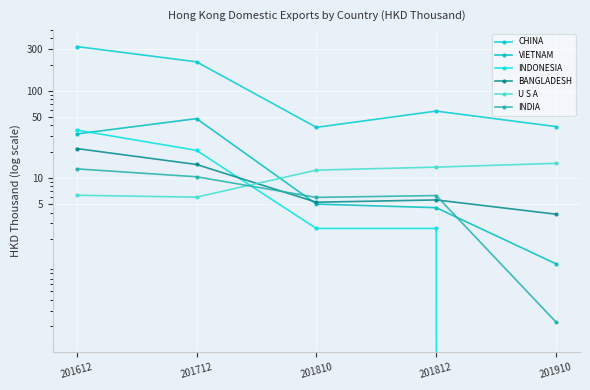

What is the sum of all BANGLADESH values?

50.7